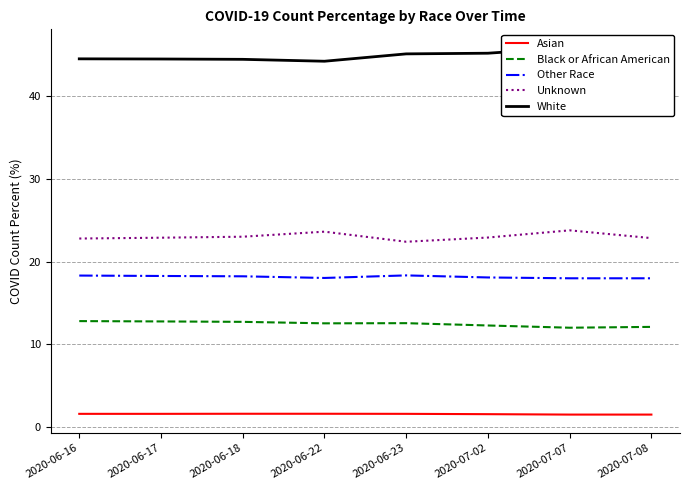

How many Black or African American values are between 12 and 13?

8